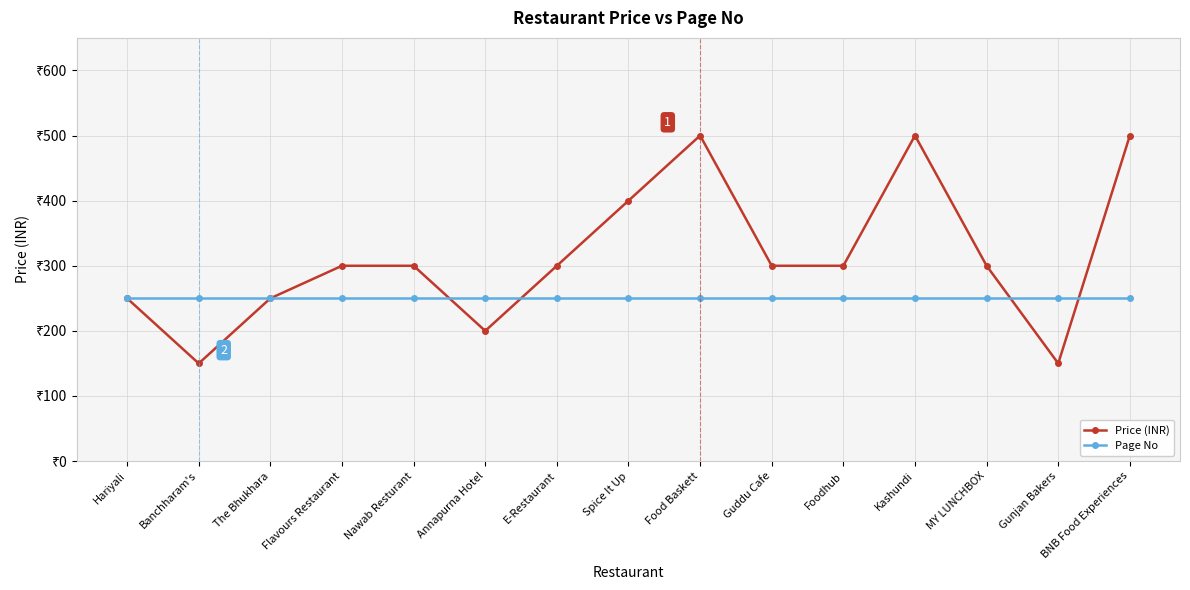

List the series in order of their overall mean, highest first.

Price (INR), Page No